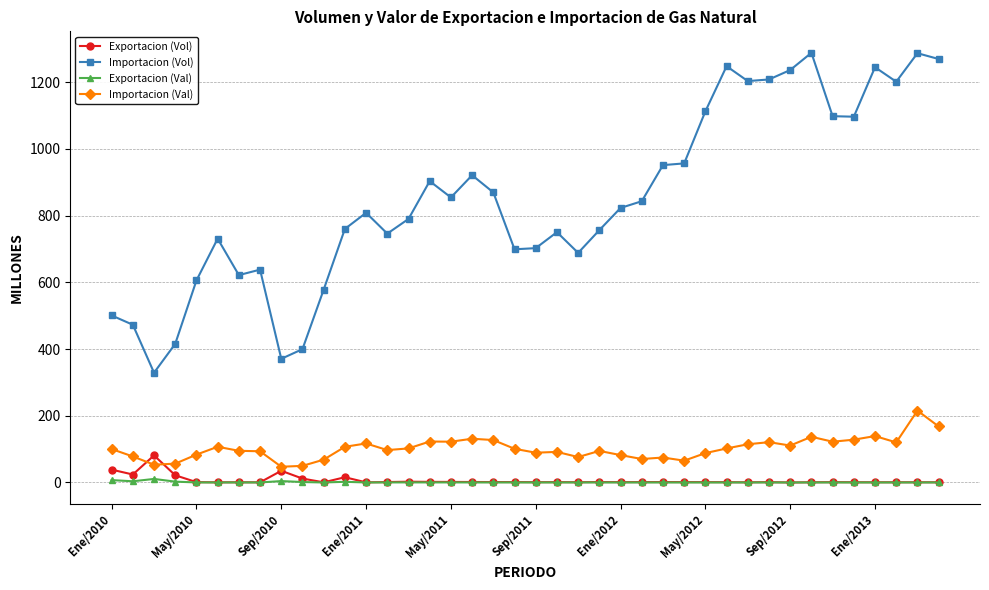

What is the value of the Exportacion (Vol) point at the 15th from the left?

2.3